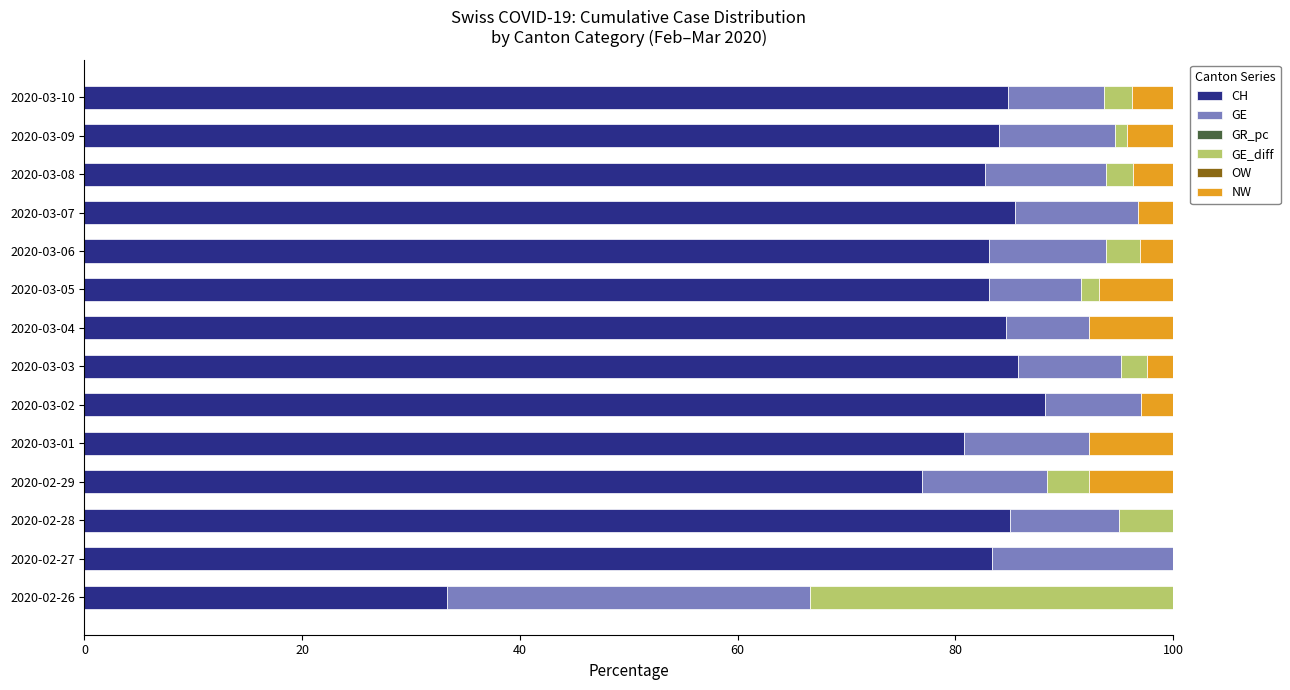

How many series are shown in this chart?

4